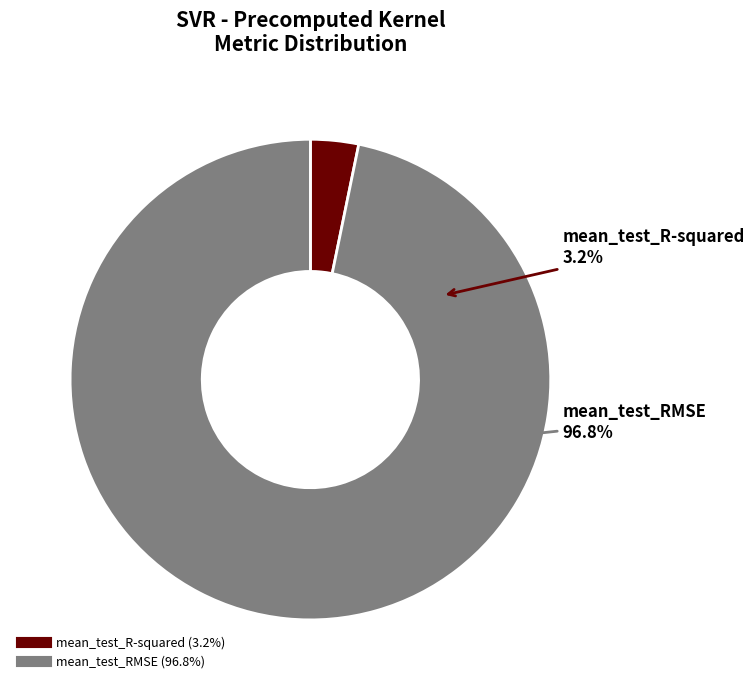

Which slice is the smallest?

mean_test_R-squared